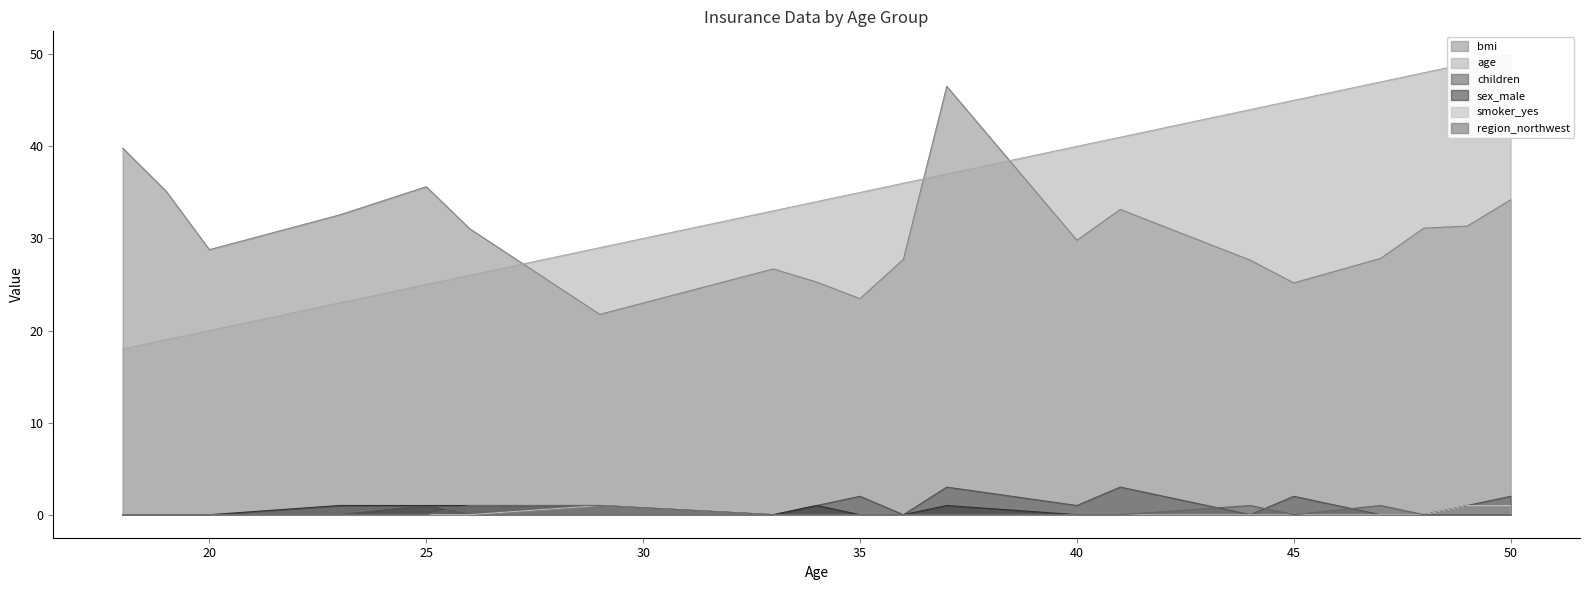

Where is the first local maximum for bmi?

25